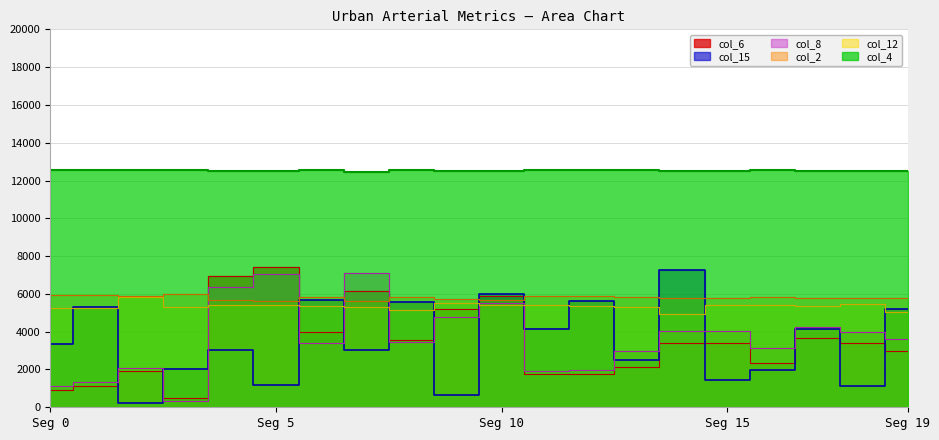

True or false: col_15 has a value of 2347.1 at 6.

False